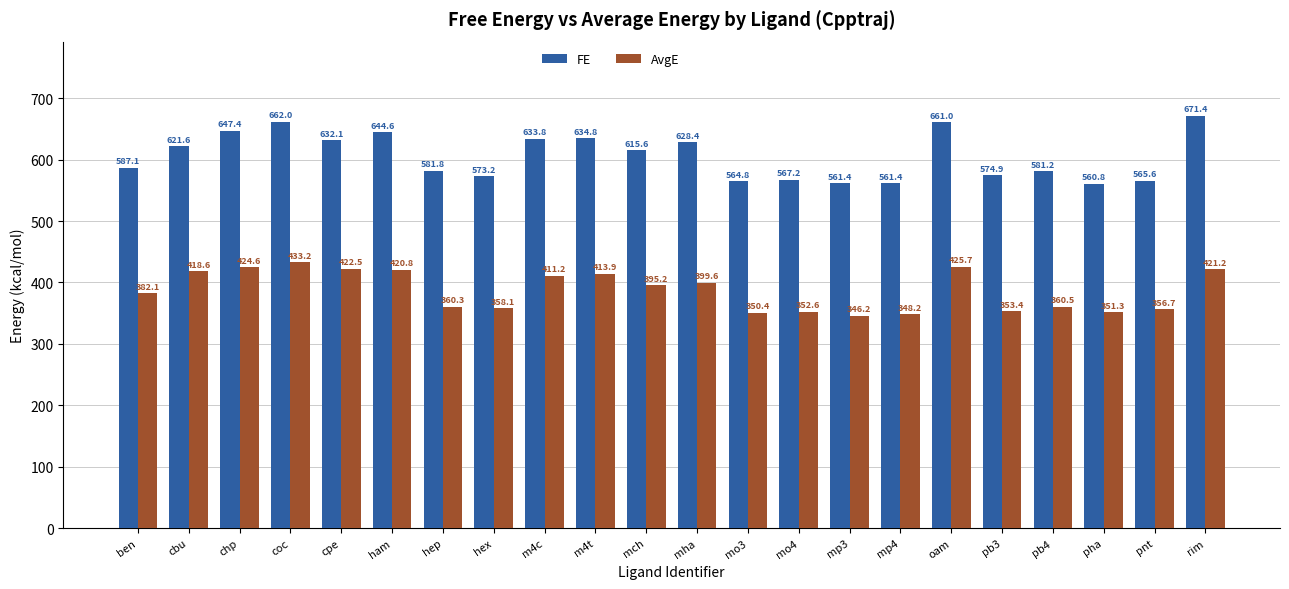

What is the total value across all series at pha?

912.1